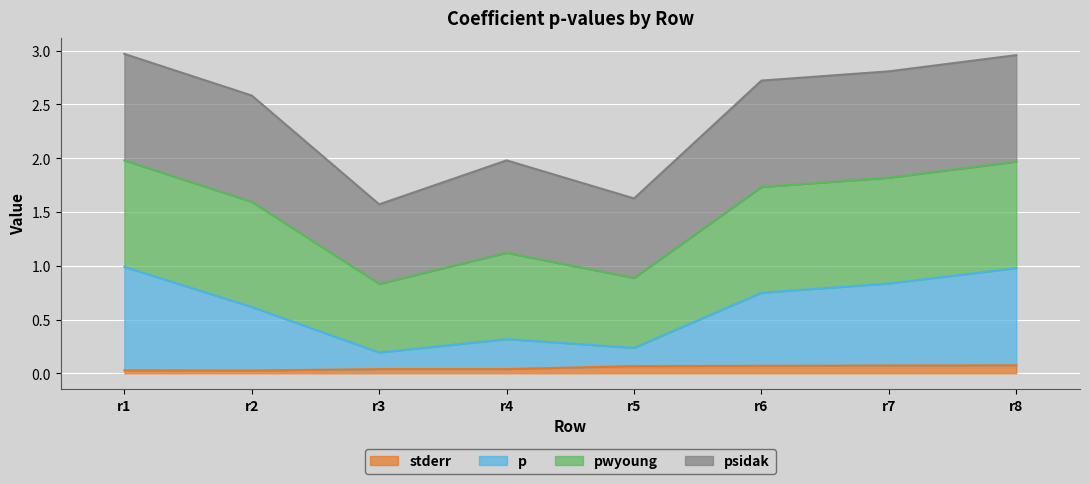

Between r5 and r2, which is larger?

r5